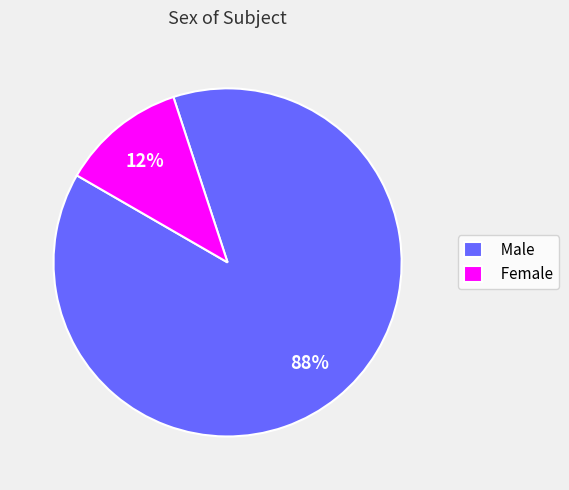

Do Male and Female together represent more than half of the pie?

Yes